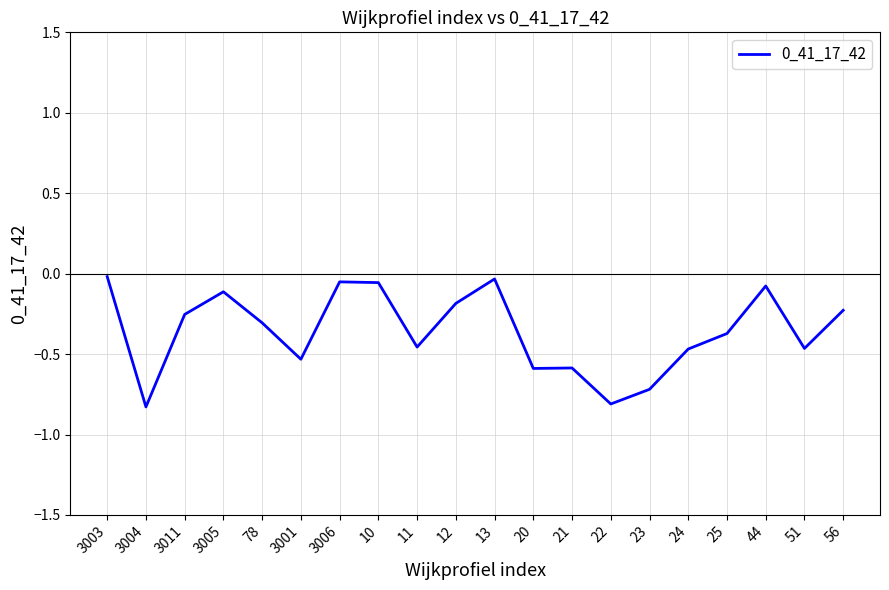

What is the minimum value shown in the chart?

-0.8